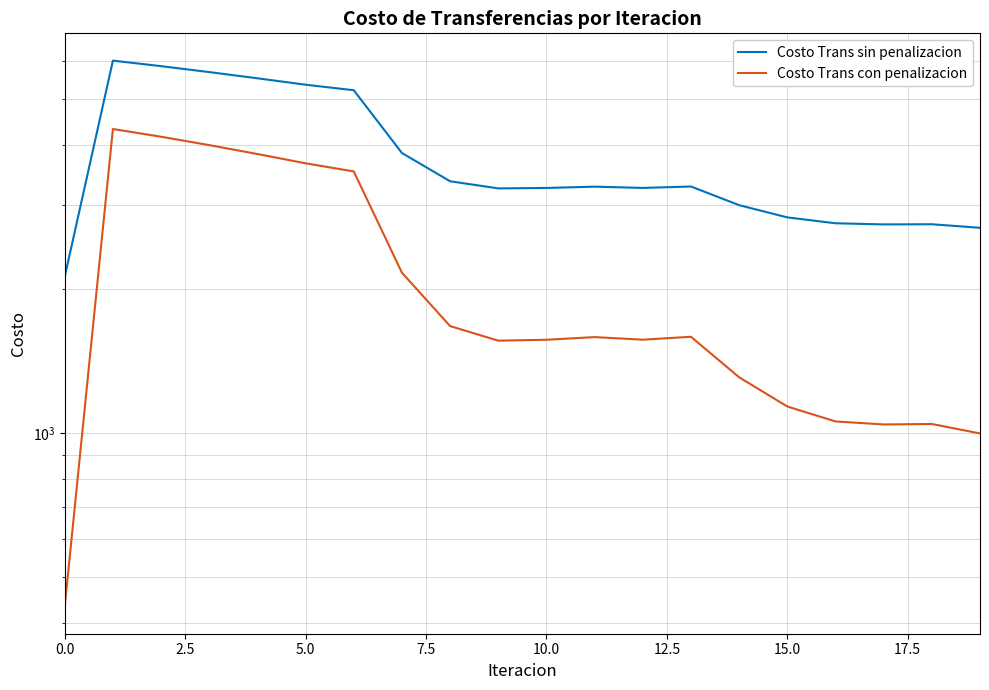

How many values in the Costo Trans sin penalizacion series exceed 3277?

10